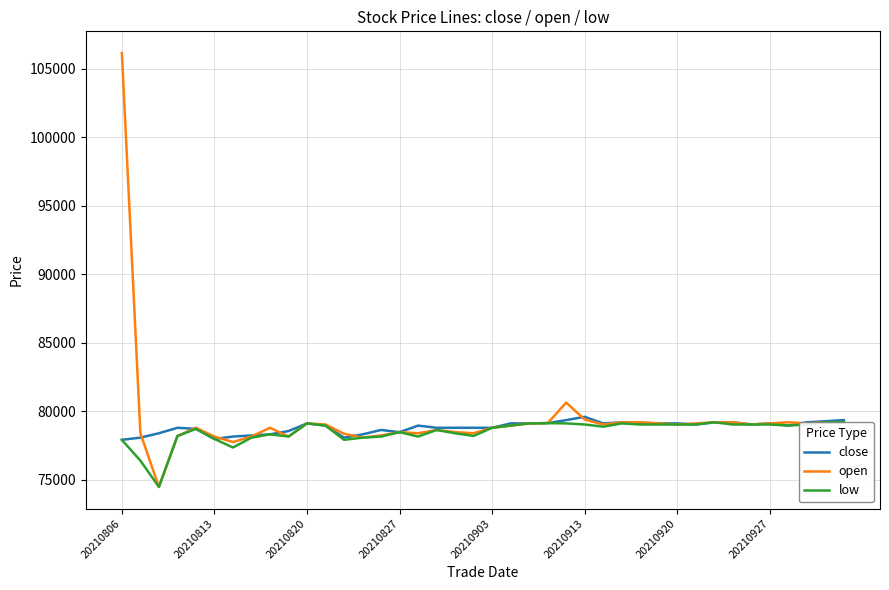

How many values in the close series are below 78960?

18